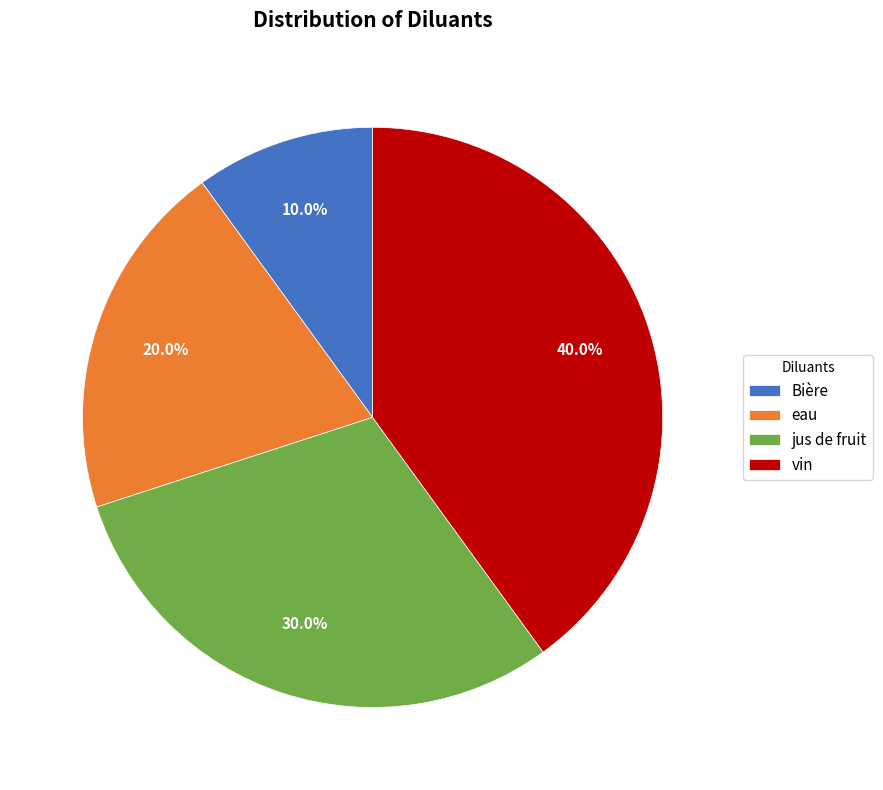

Is it true that eau is 28% of the pie?

False